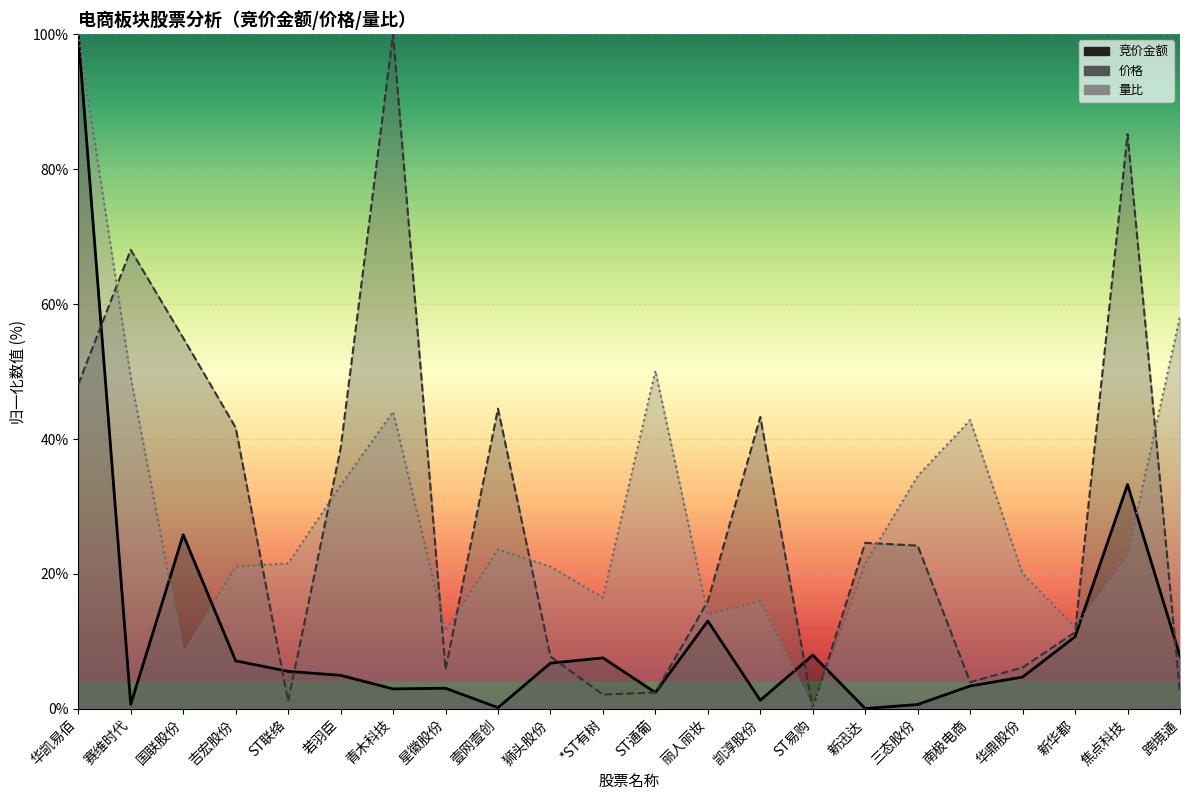

At how many categories does at least one series exceed 85?

3